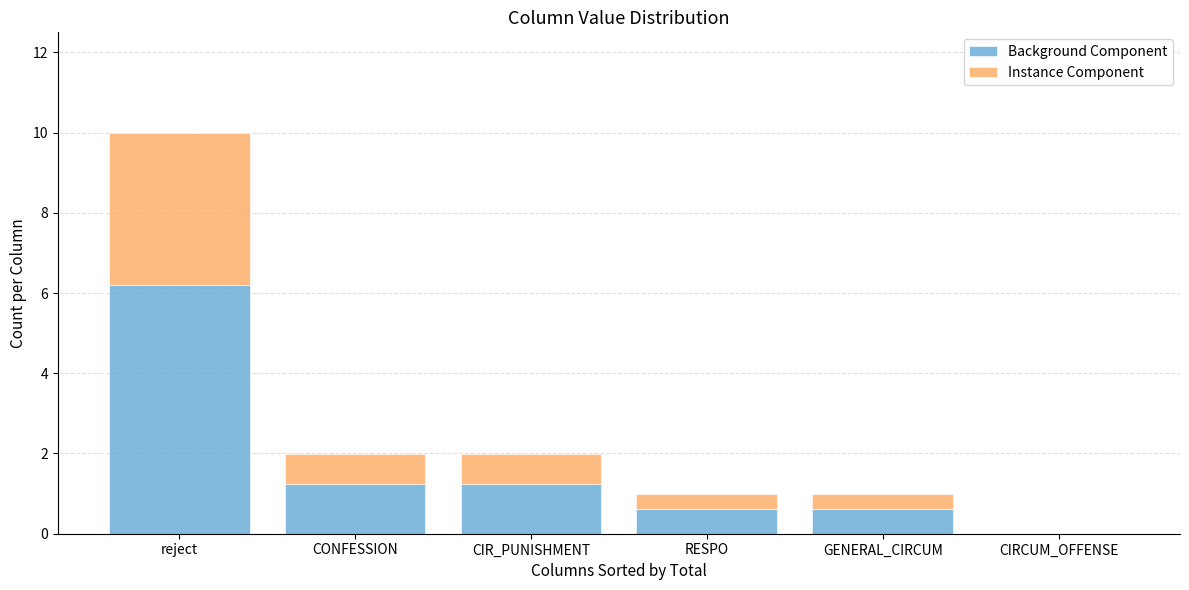

What is the sum of all Background Component values?

9.9